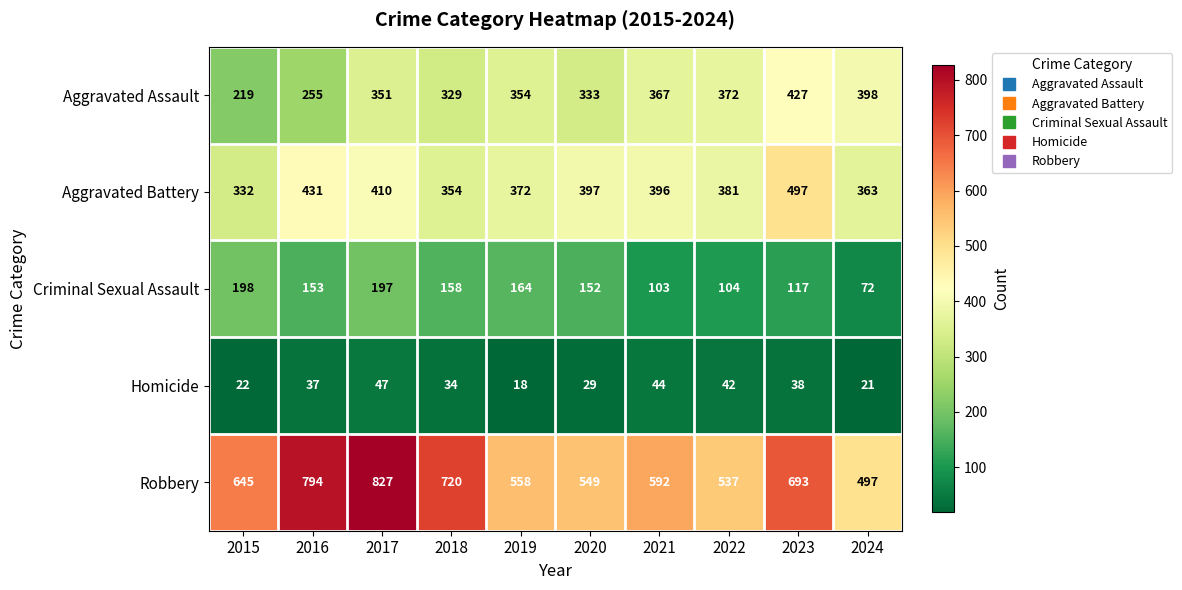

Rank the series at 2018 from highest to lowest value.

Robbery, Aggravated Battery, Aggravated Assault, Criminal Sexual Assault, Homicide